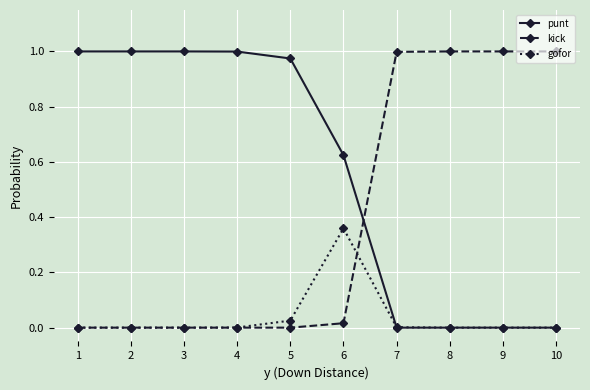

How many times do kick and punt cross each other?

1